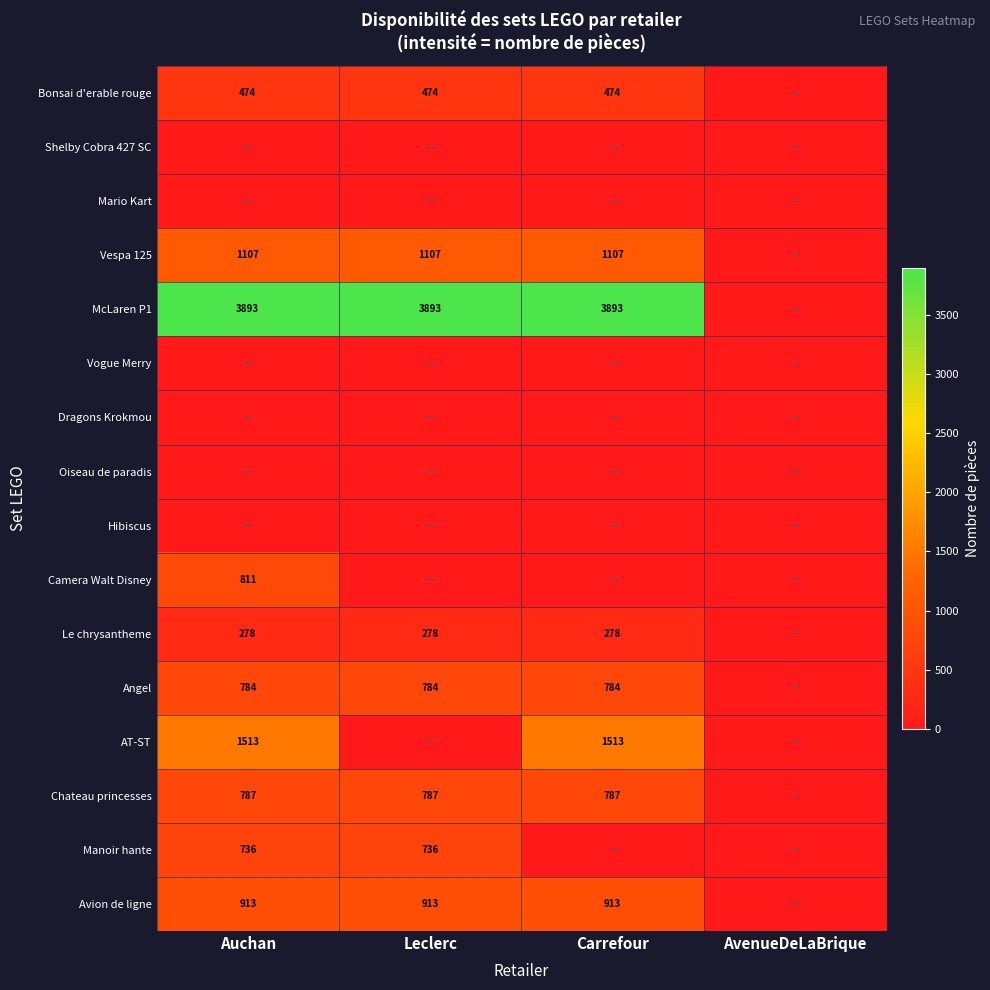

Which label corresponds to the largest value in the chart?

Auchan